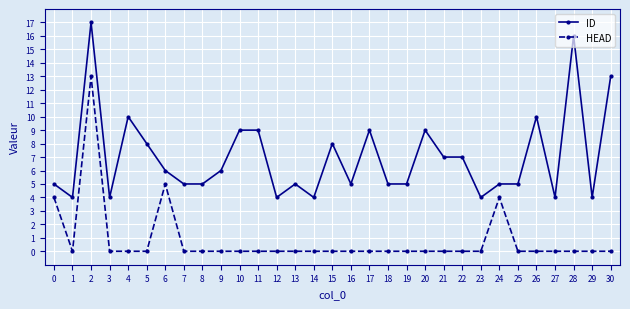

What is the spread (max minus min) of values at 12?

4